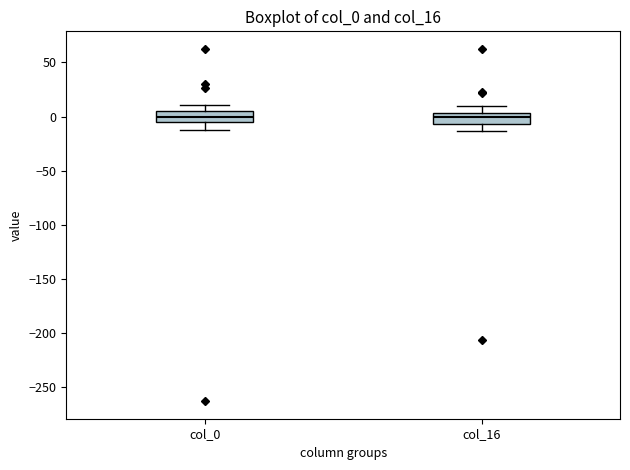

Reading left to right, transcribe this box plot: for each box, give where its median line is, the range the box spans, and where its two whiskers end, as read against the y-axis. The values are not printed on the chart, so give them approximately, as read against the axis.

col_0: median 0, box -5 to 5, whiskers -10 to 10
col_16: median 0, box -5 to 5, whiskers -15 to 10